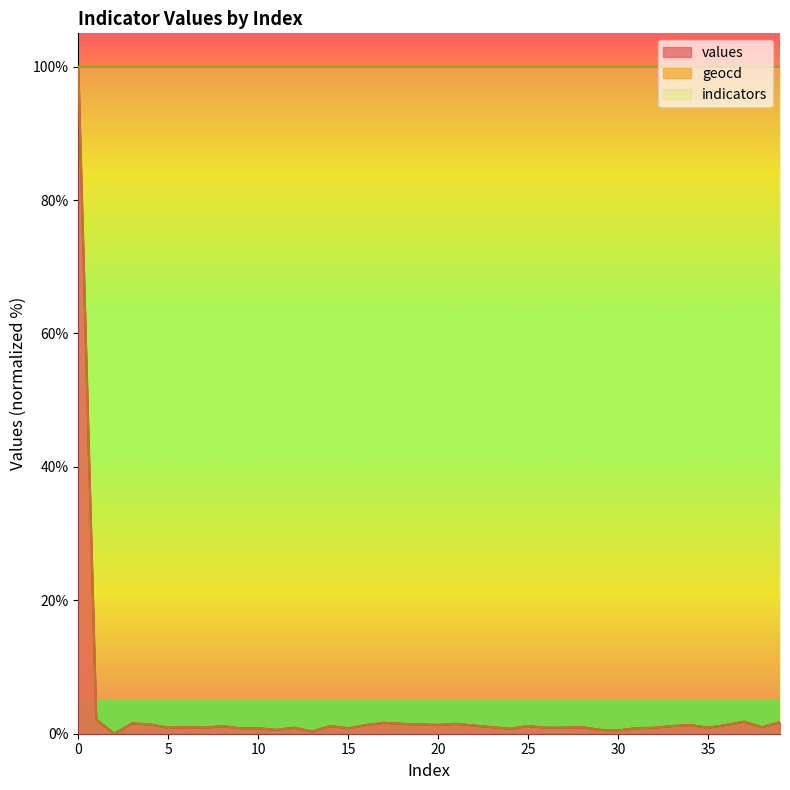

Which series has the largest range (max minus min)?

values